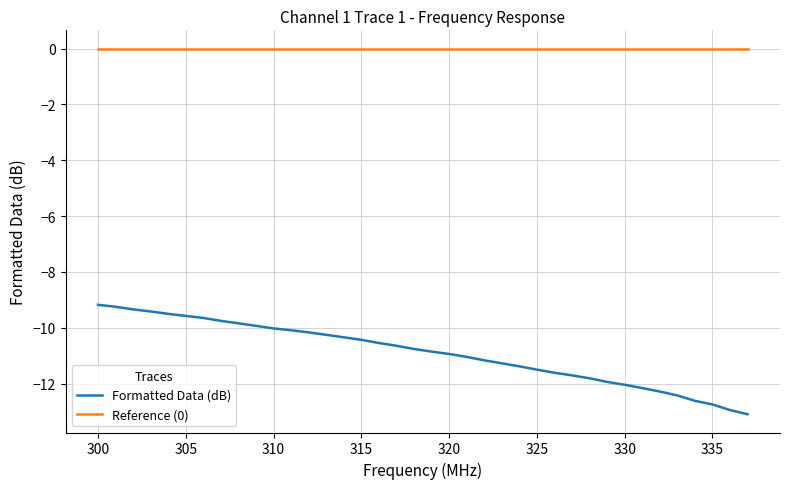

How many lines are shown in the chart?

2